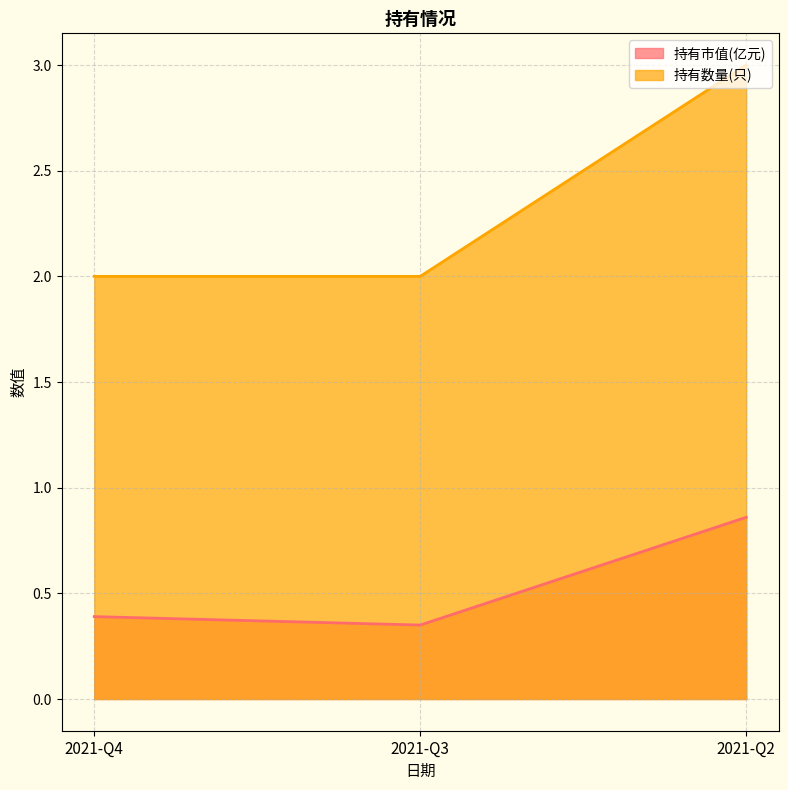

Read the 持有市值(亿元) value at 2021-Q3.

0.3